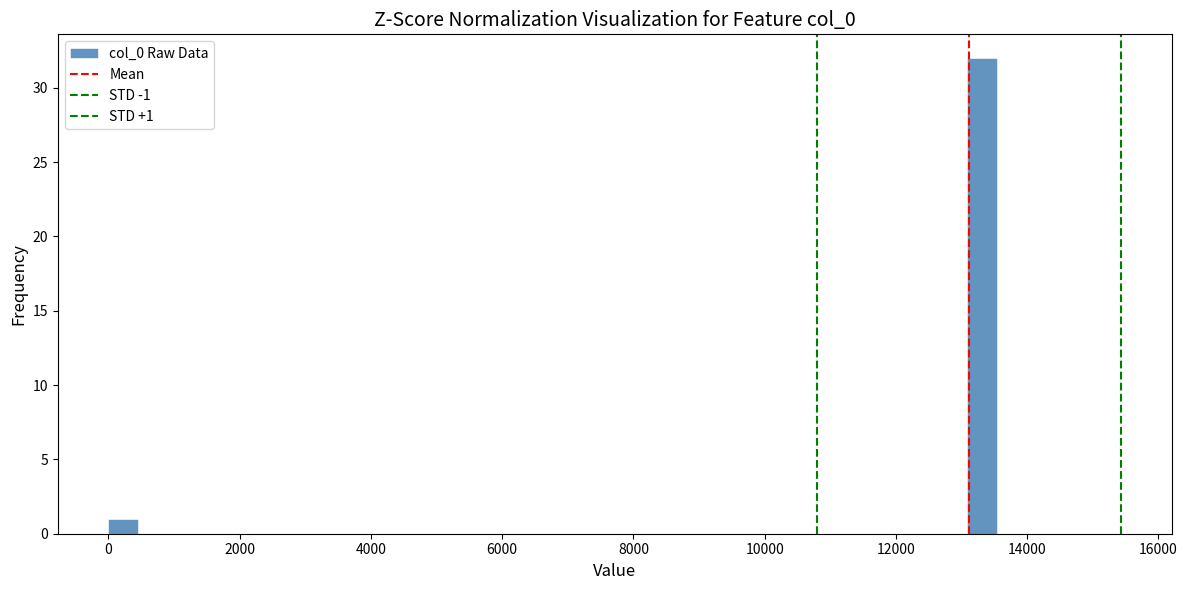

Around what value on the x-axis is the tallest bar? Give the approximate position of its centre, as read against the axis.

13400